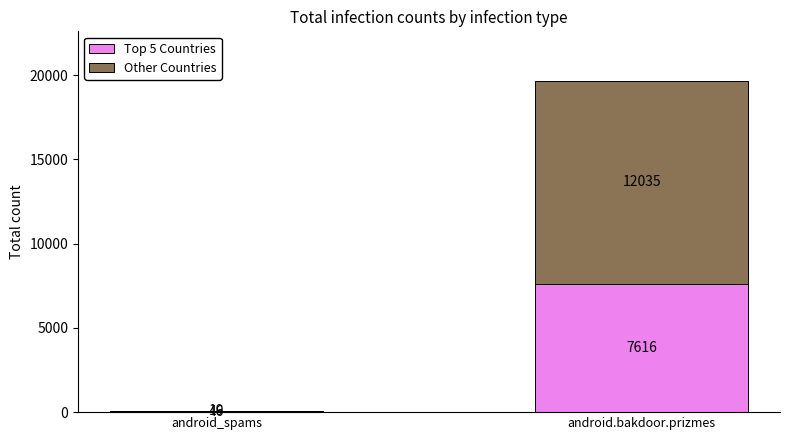

Reading left to right, transcribe the values for Top 5 Countries.

android_spams=46	android.bakdoor.prizmes=7616